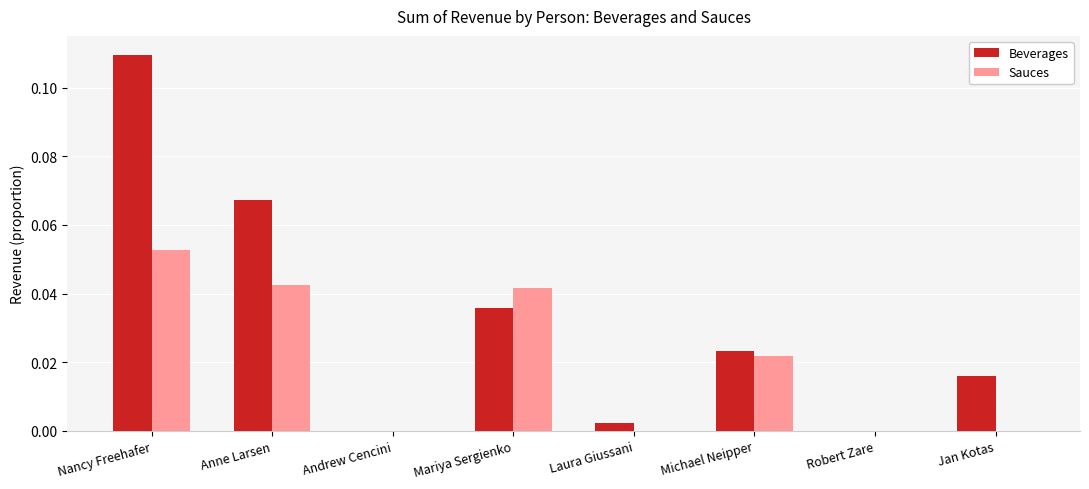

The Sauces series shows 0.0 at Robert Zare. True or false?

True